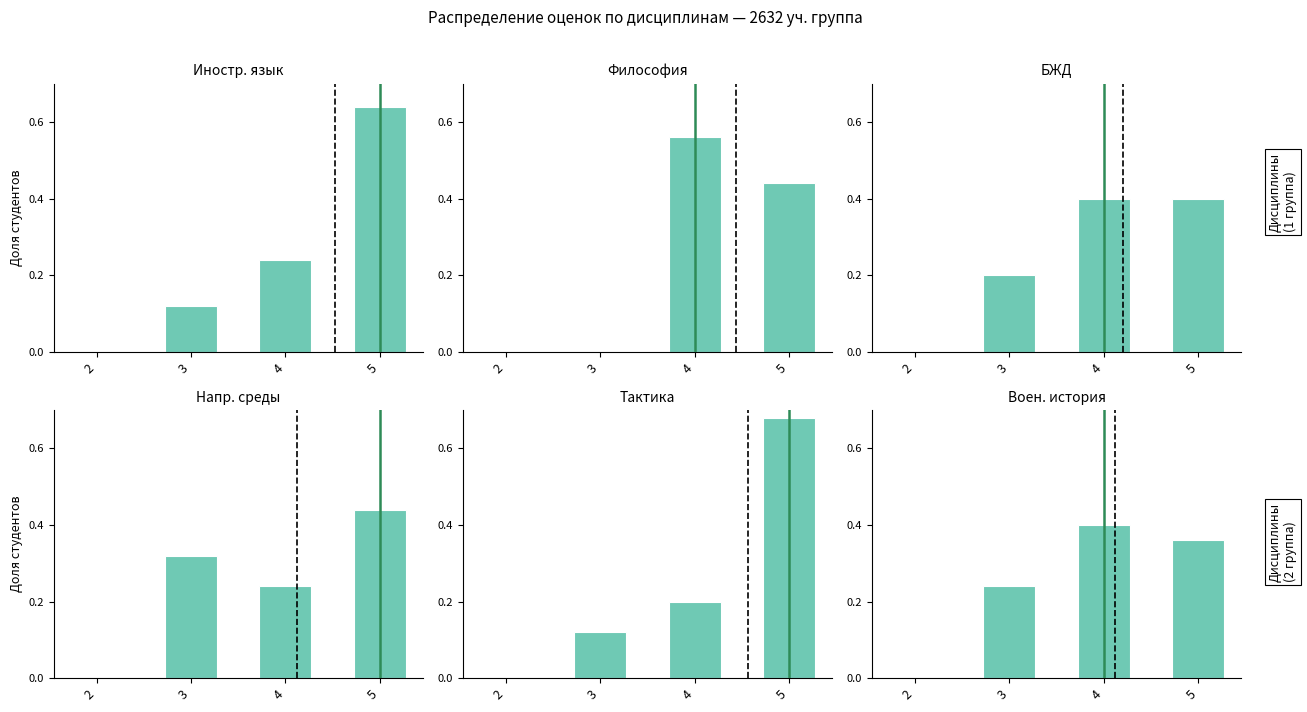

The value of Иностр. язык at 3 is 0.2. True or false?

False